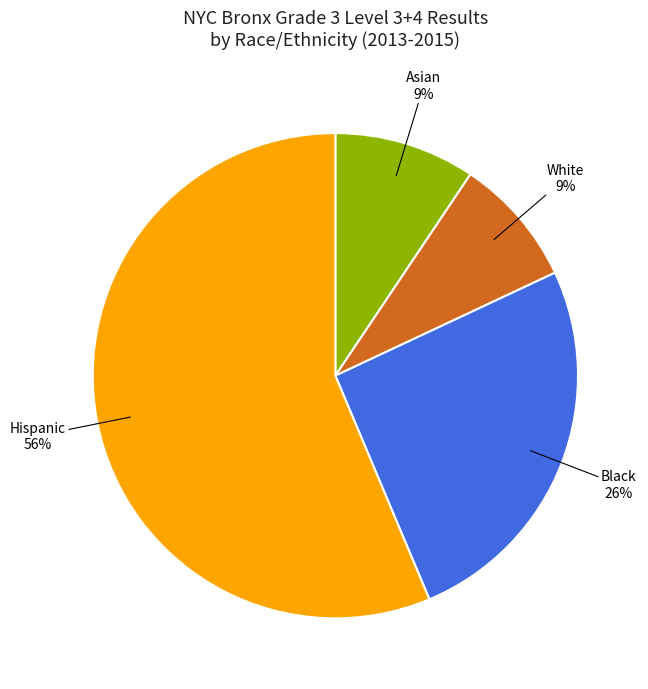

Does any single category account for the majority?

Yes